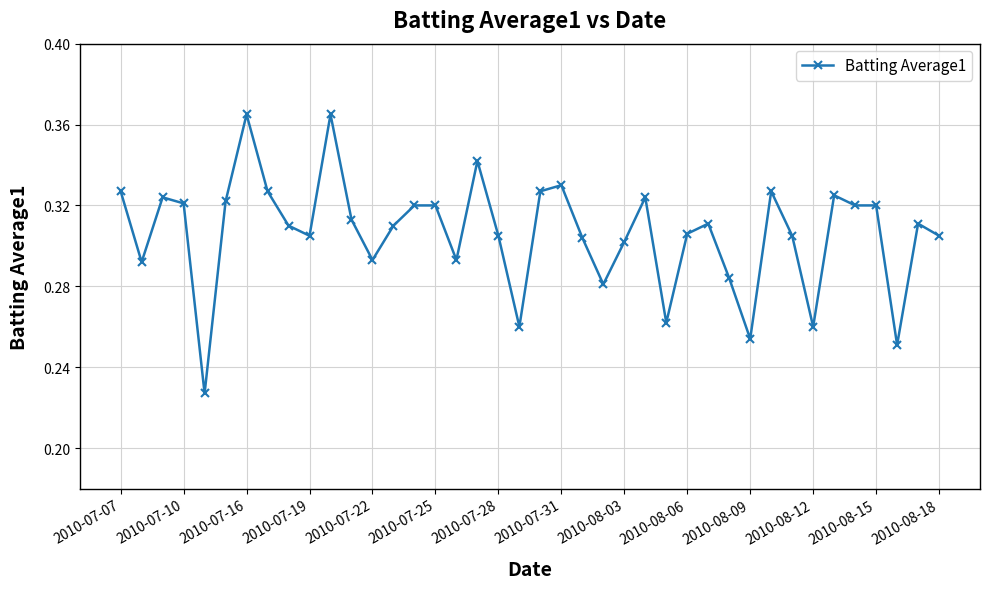

True or false: the data has more than 1 interior local peaks.

True